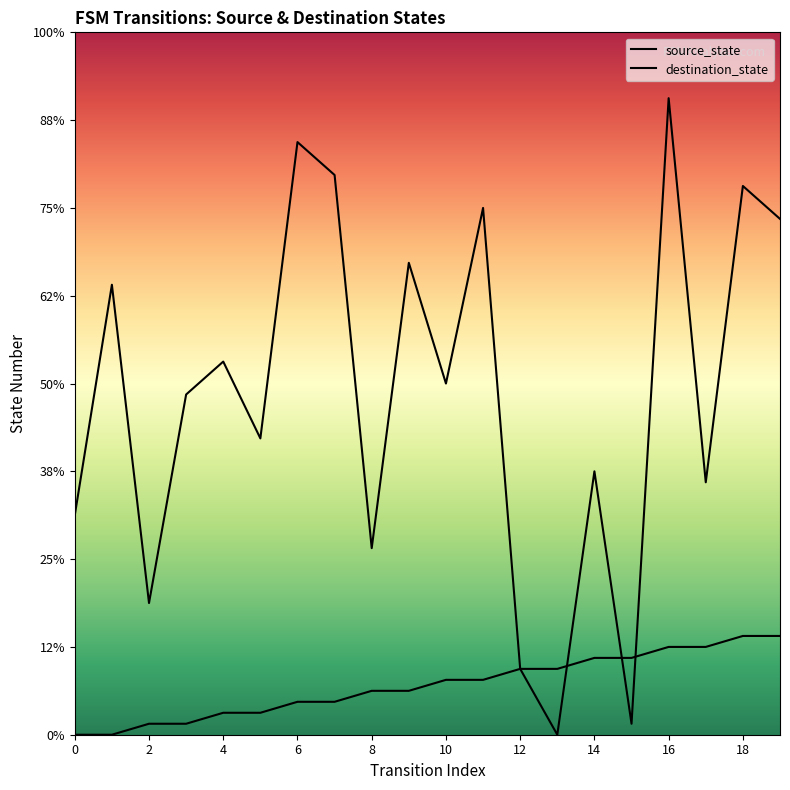

How many data points in destination_state are above 32?

9